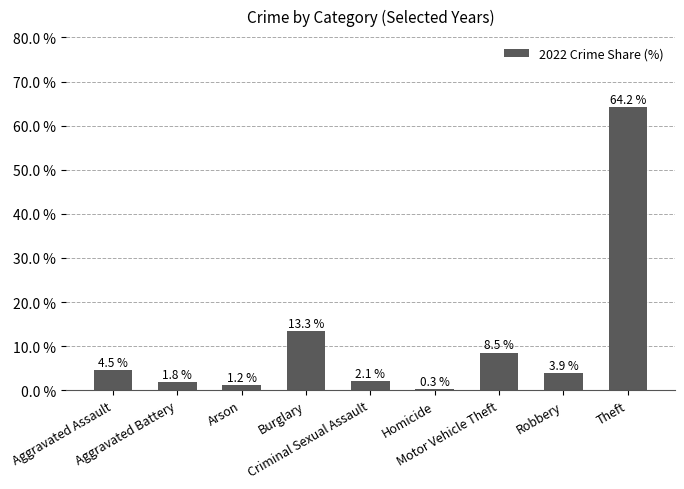

Rank the categories by value from highest to lowest.

Theft, Burglary, Motor Vehicle Theft, Aggravated Assault, Robbery, Criminal Sexual Assault, Aggravated Battery, Arson, Homicide